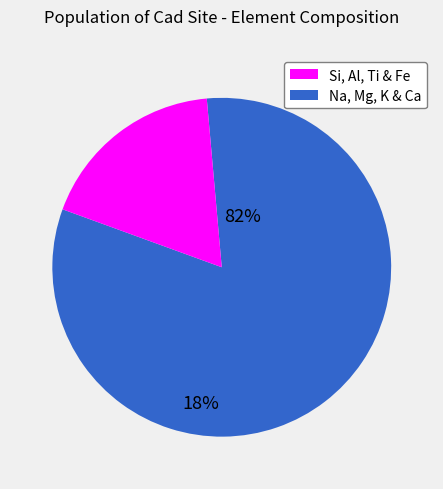

How many segments does this pie chart have?

2